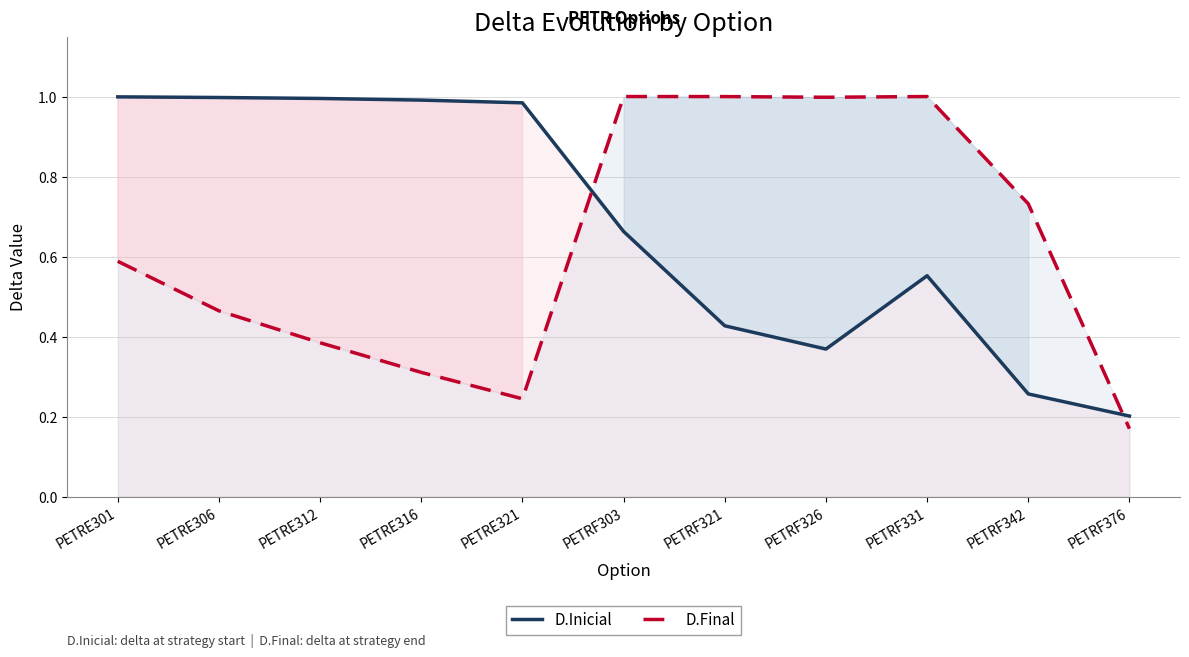

How many interior local valleys does the D.Inicial series have?

1